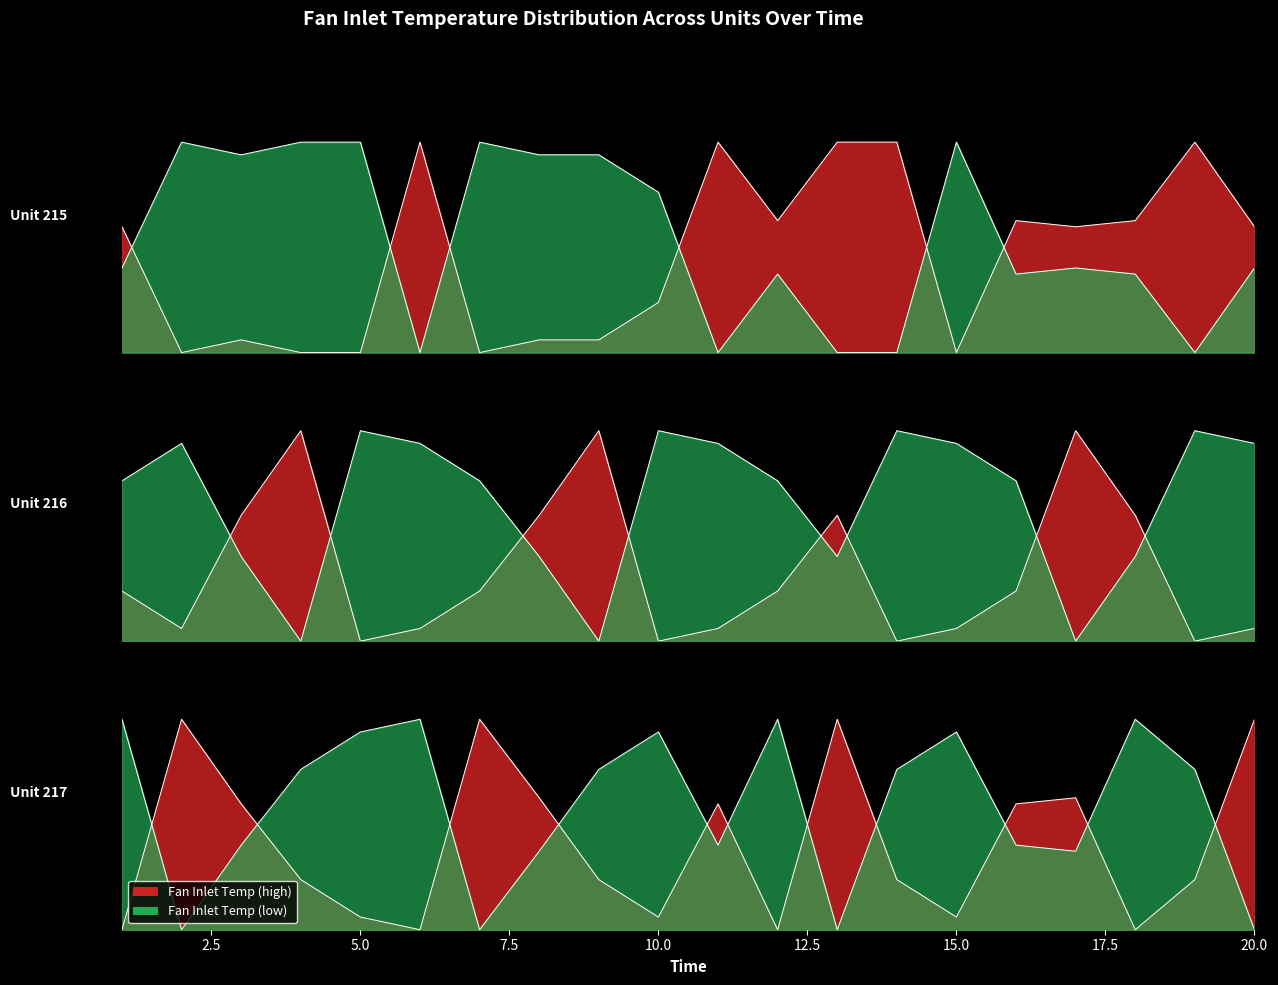

Which series ends up on top after the final intersection of Unit 216 and Unit 215?

Unit 215